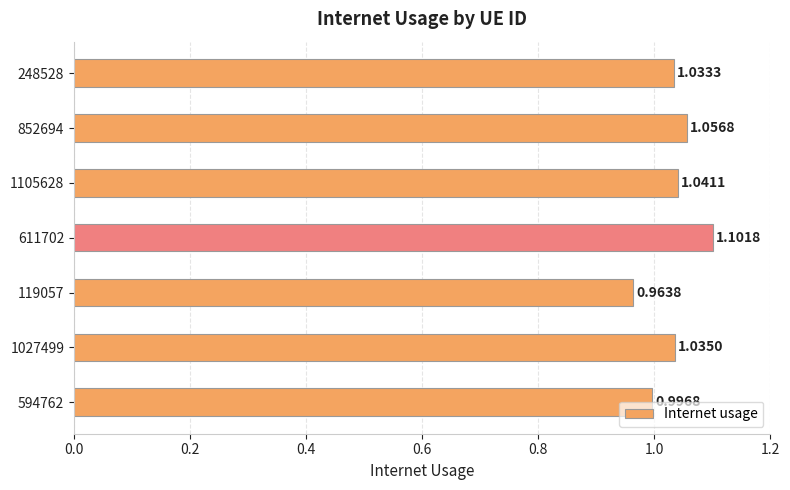

How many data points are above 1?

5